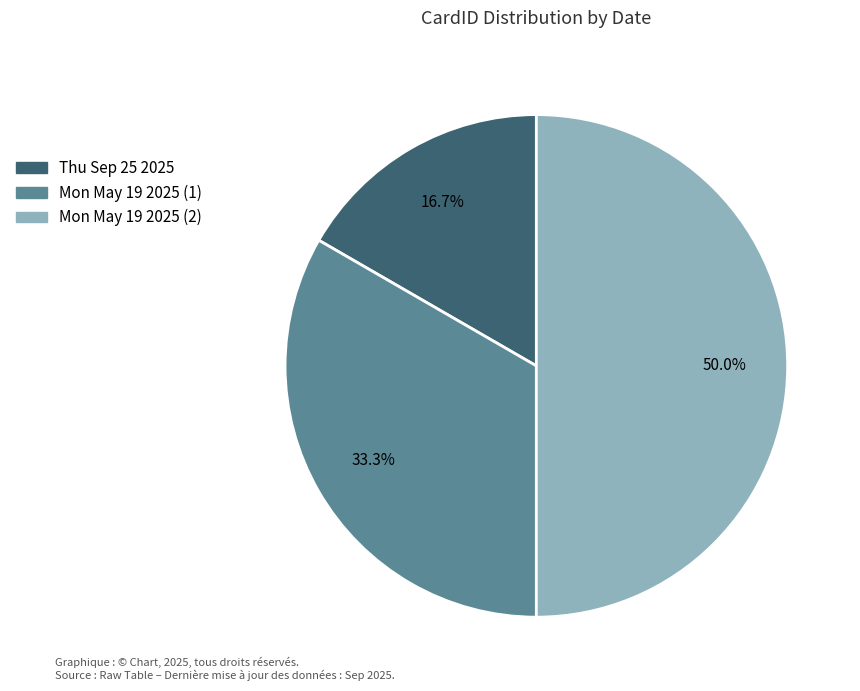

What is the largest slice in the pie chart?

Mon May 19 2025 (2)